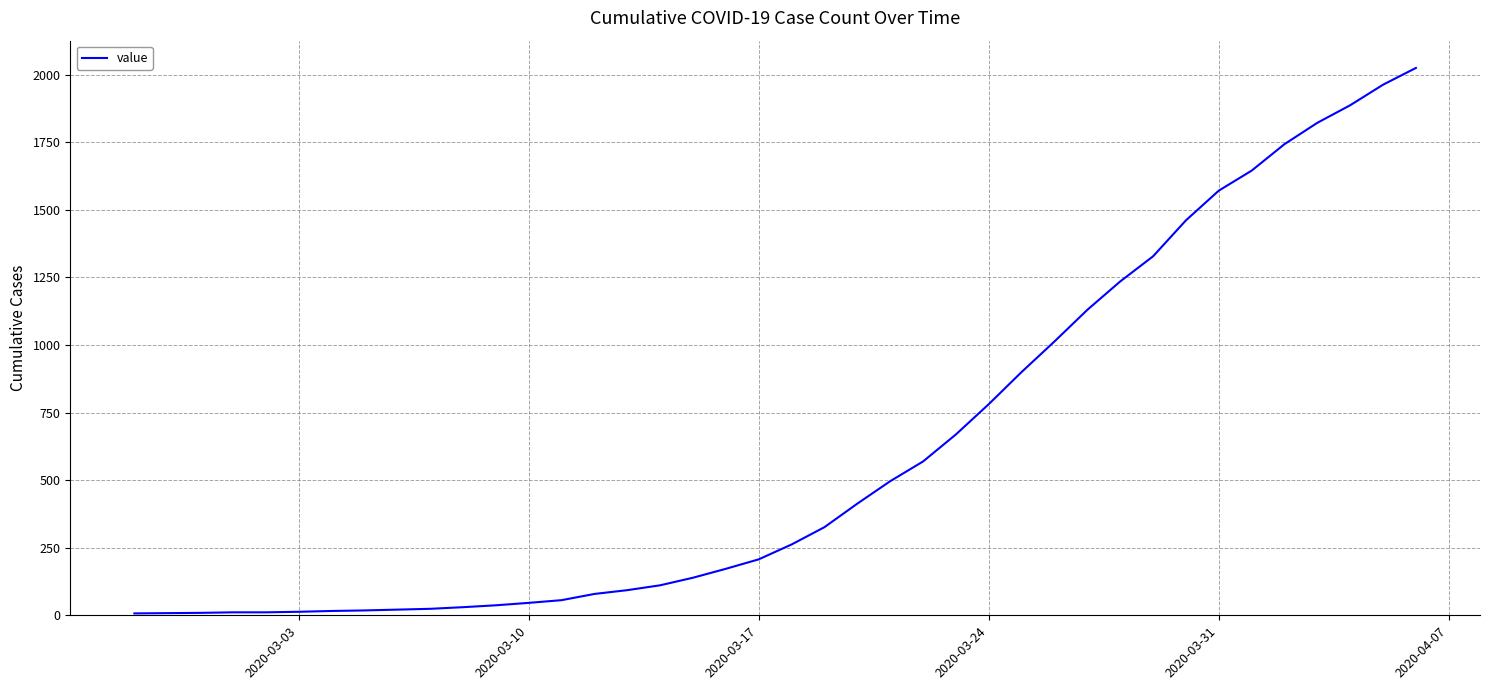

What is the maximum value shown in the chart?

2025